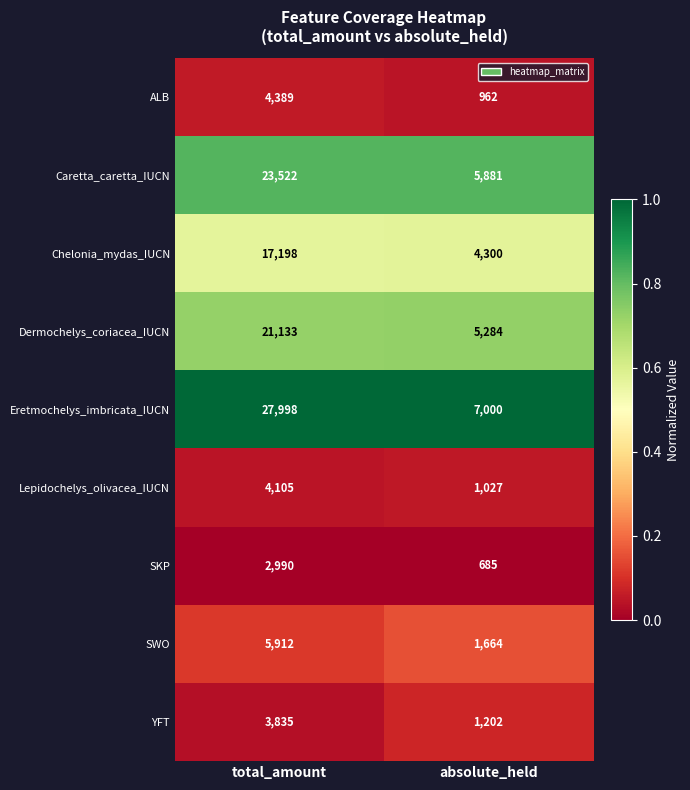

Rank the series at total_amount from highest to lowest value.

Eretmochelys_imbricata_IUCN, Caretta_caretta_IUCN, Dermochelys_coriacea_IUCN, Chelonia_mydas_IUCN, SWO, ALB, Lepidochelys_olivacea_IUCN, YFT, SKP